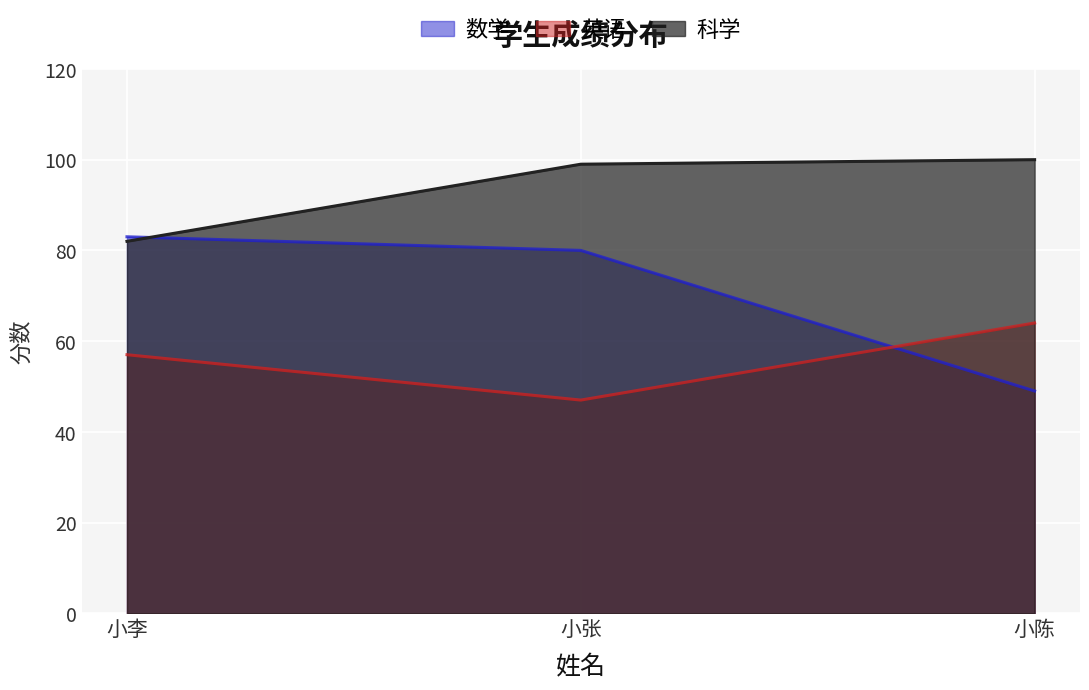

Which category has the lowest value across all series?

小张